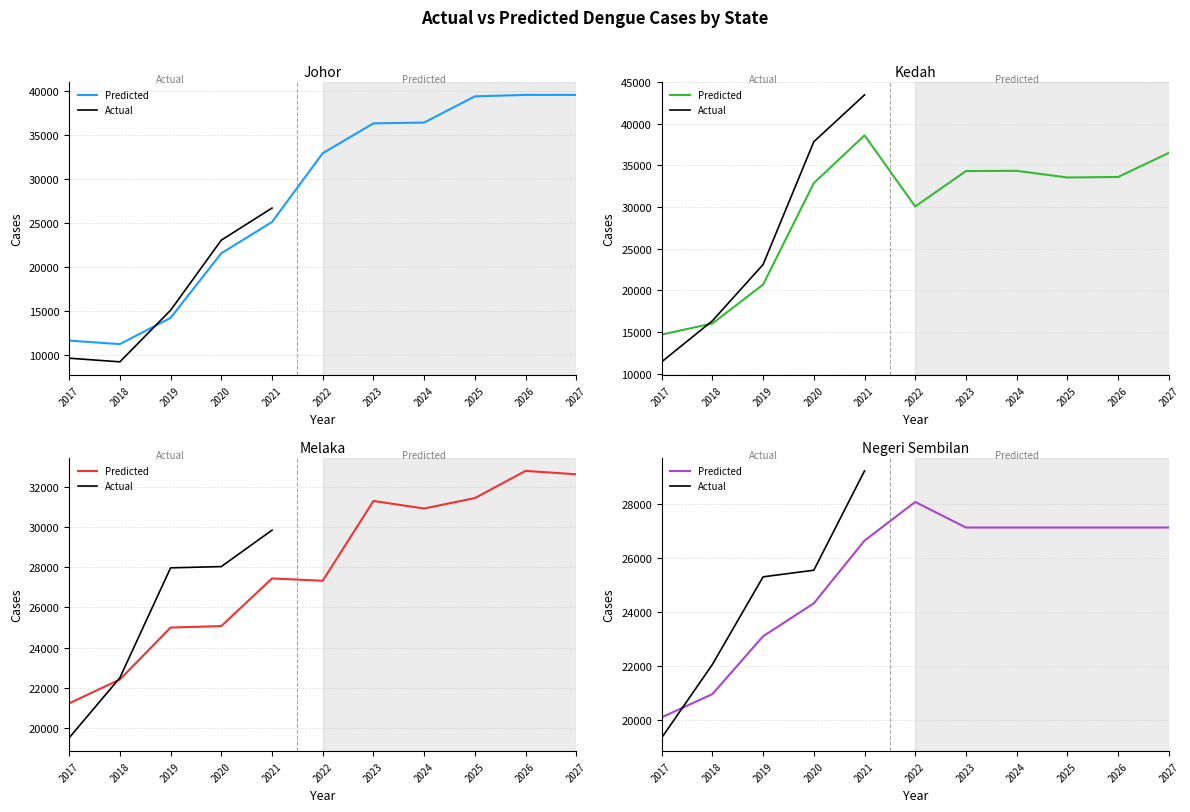

Which category has the lowest value across all series?

2018